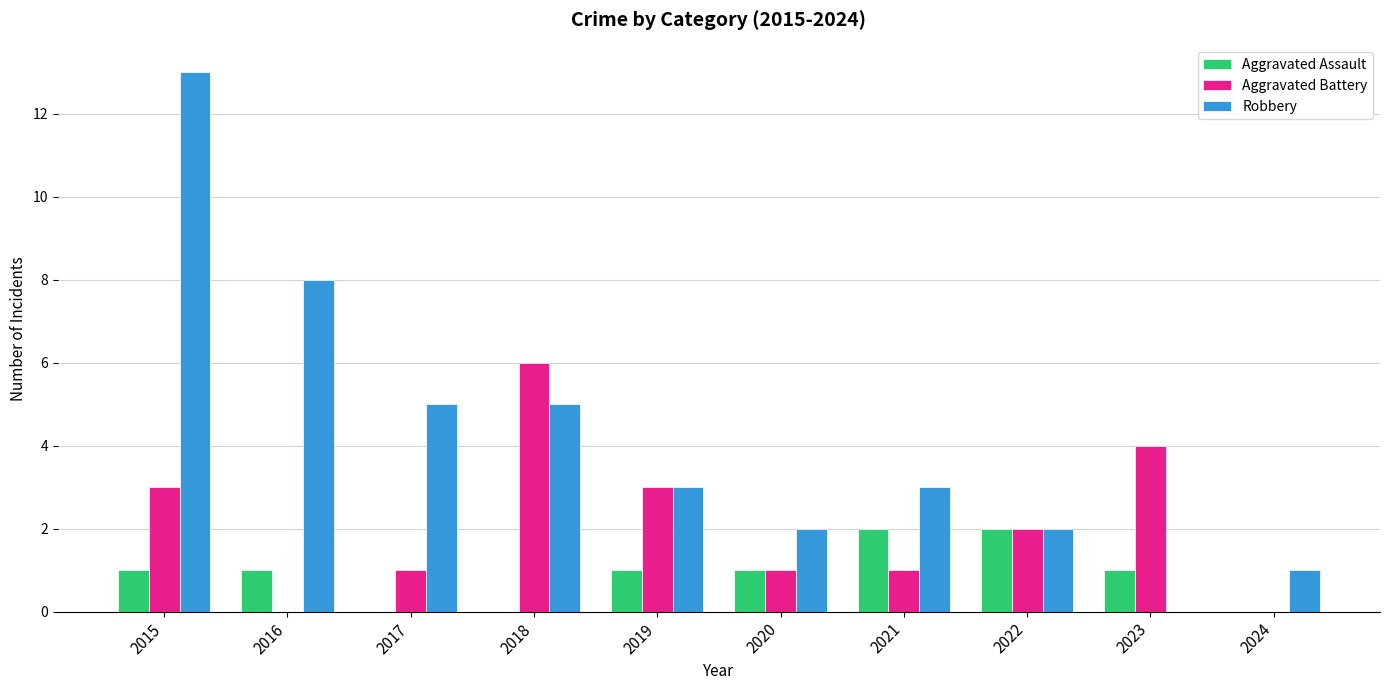

Which series changed the most between 2016 and 2019?

Robbery